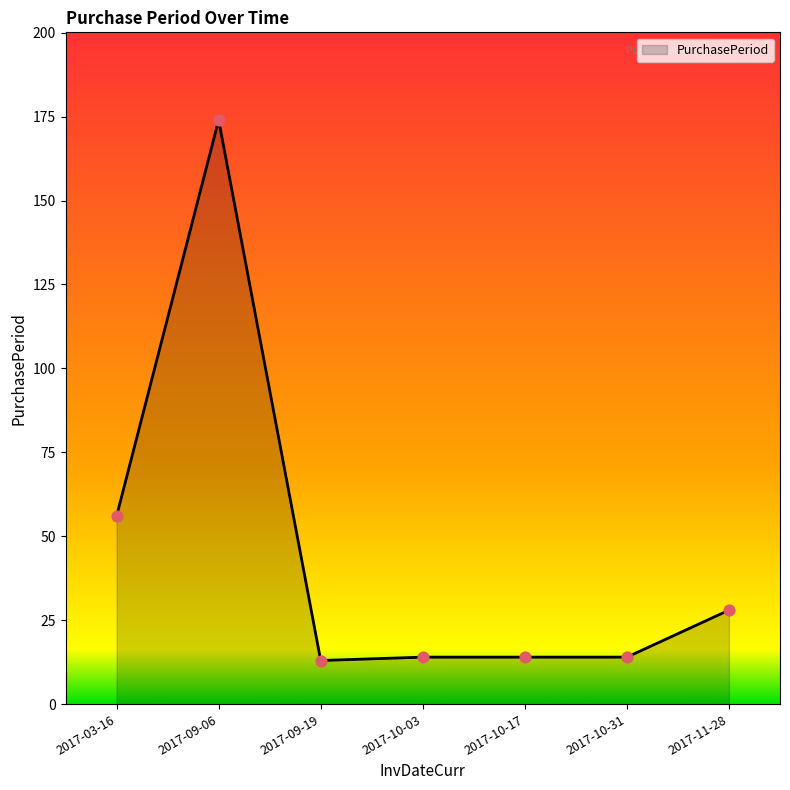

What is the ratio of the value at 2017-10-03 to the value at 2017-11-28?

0.5